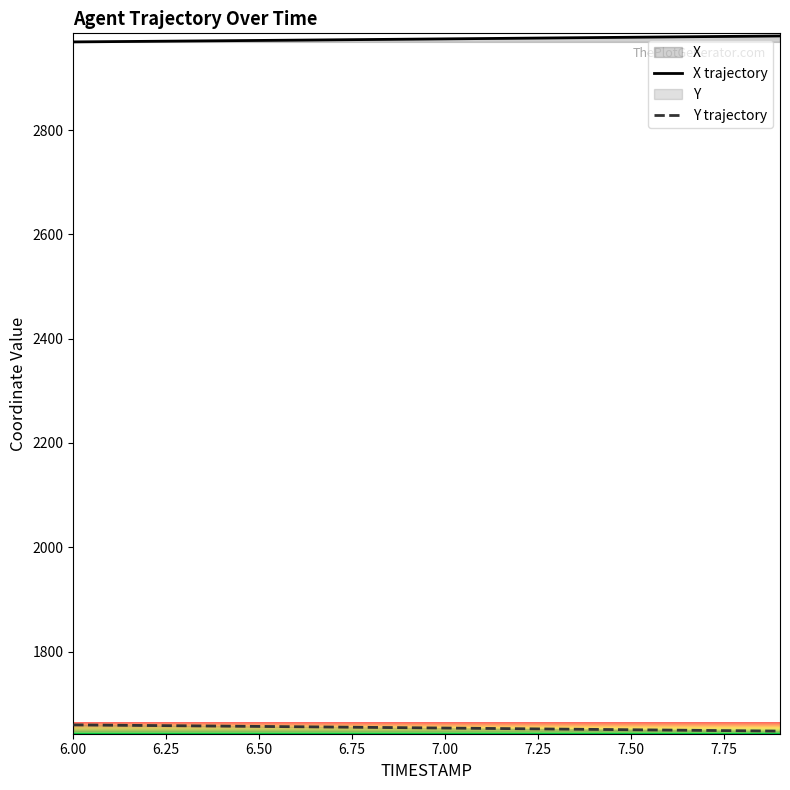

What is the minimum value shown in the chart?

1647.5